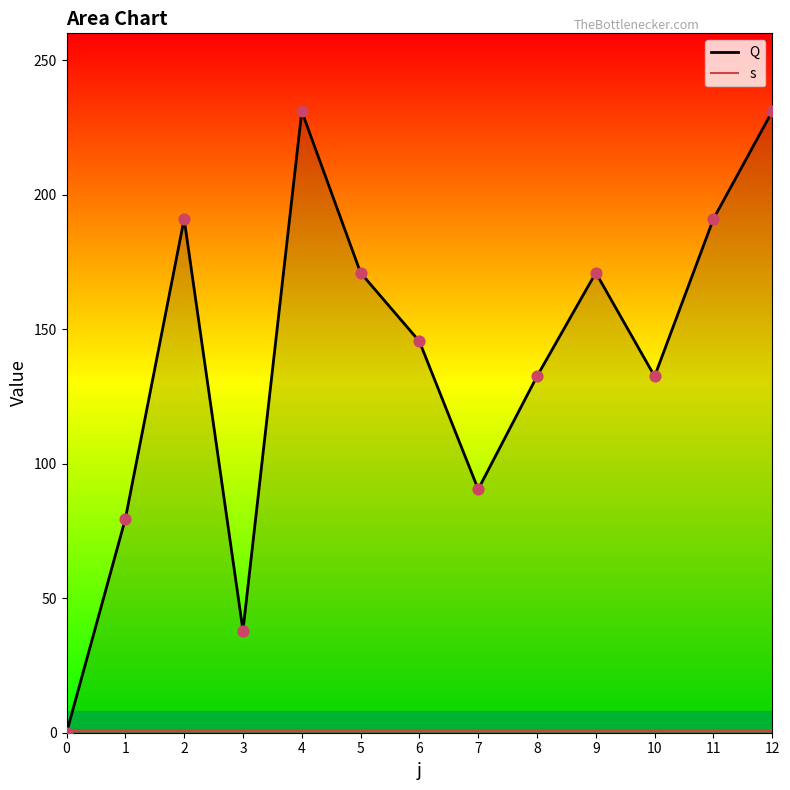

What is the total value across all series at 7?

91.5